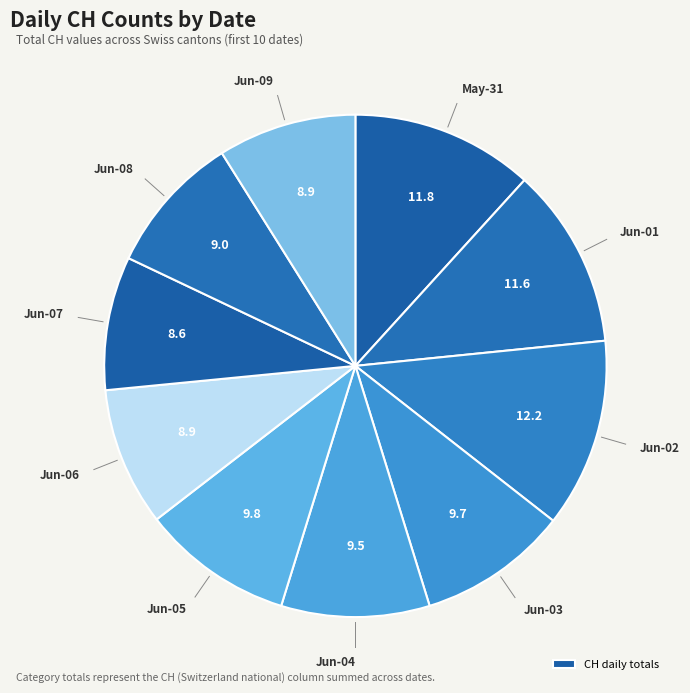

Count the number of slices in the pie.

10